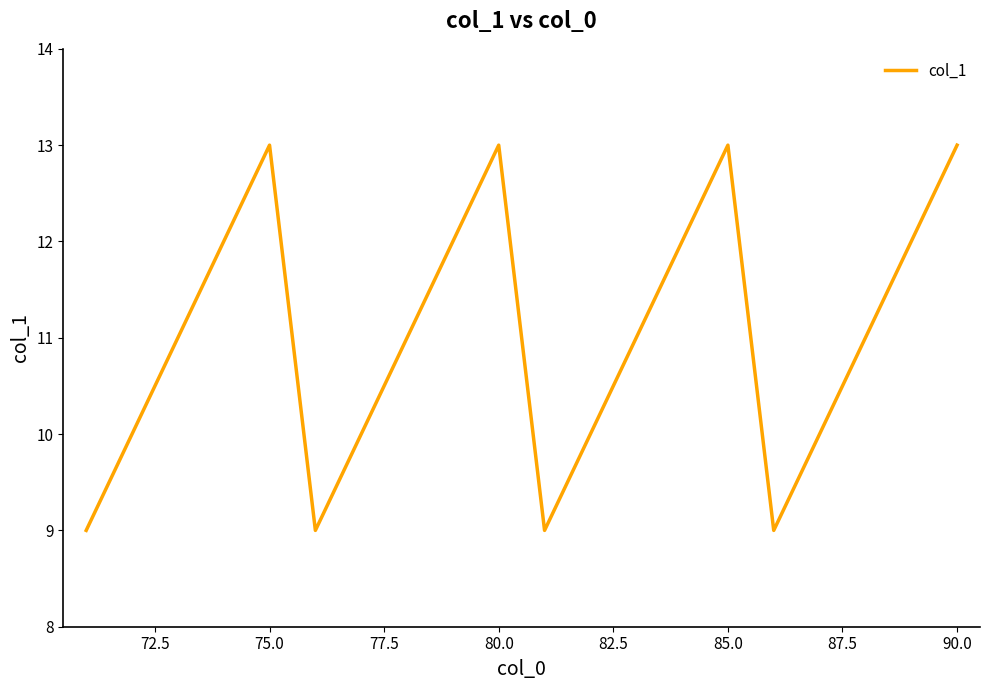

What is the greatest value displayed?

13